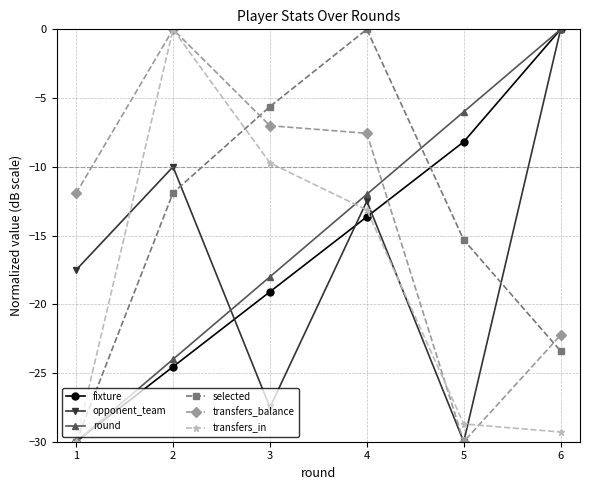

At which category is the sum across all series the highest?

4